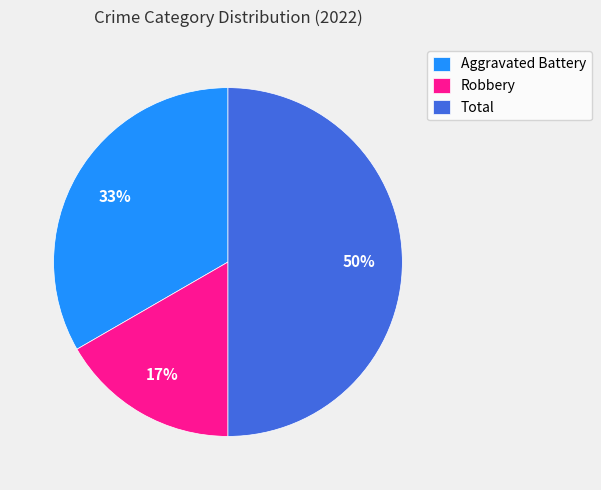

To the nearest percent, what is the combined percentage of Aggravated Battery and Total?

83%